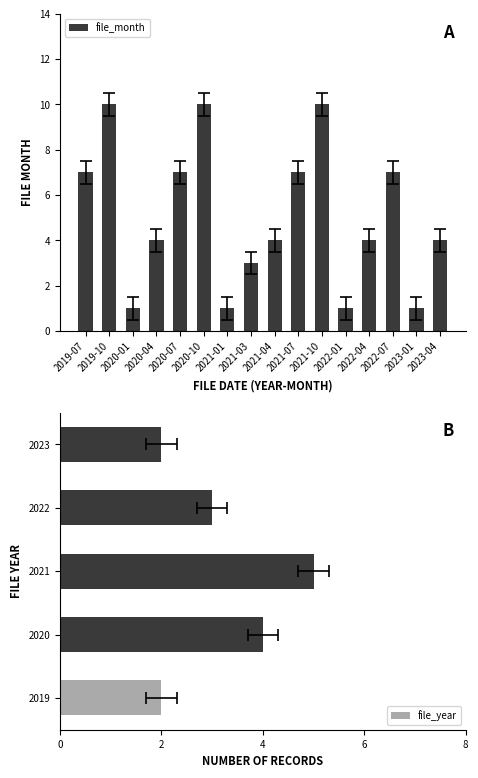

What is the maximum value for file_month?

10